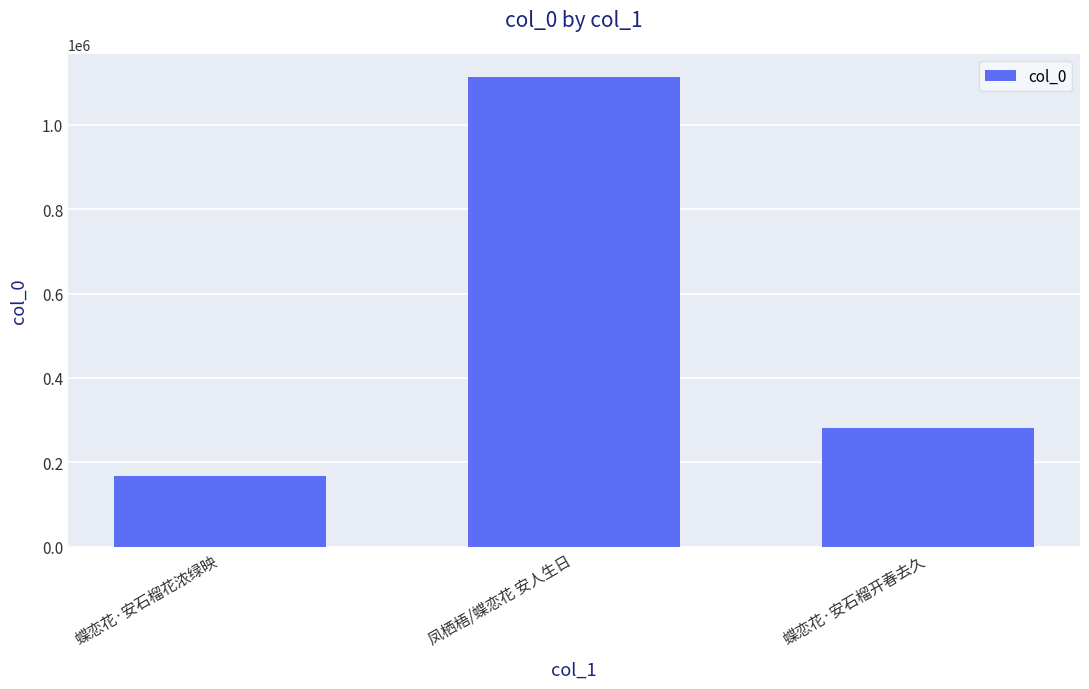

What is the difference between the maximum and minimum values?

945128